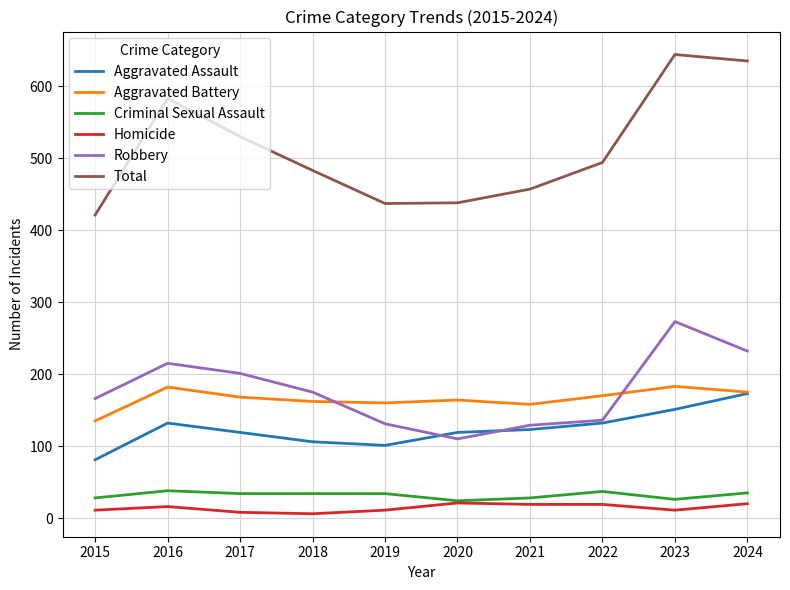

Which series changed the most between 2017 and 2019?

Total